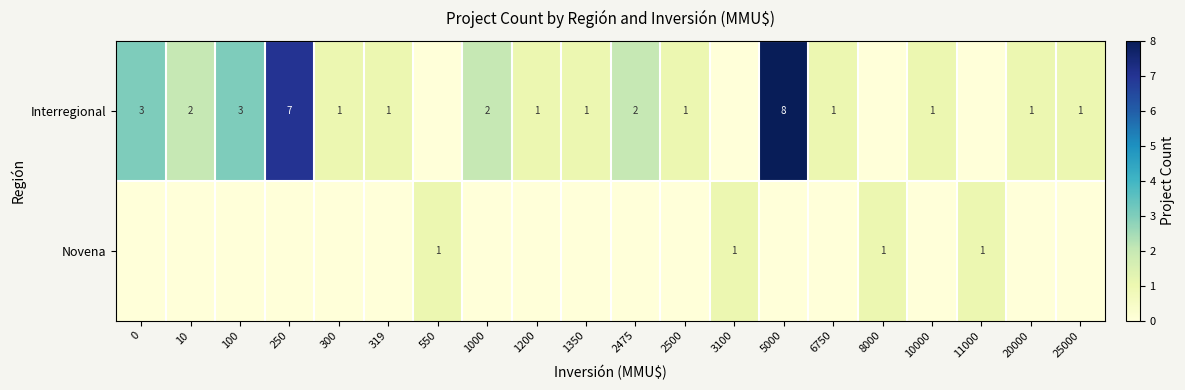

True or false: Interregional has a value of 6 at 5000.

False